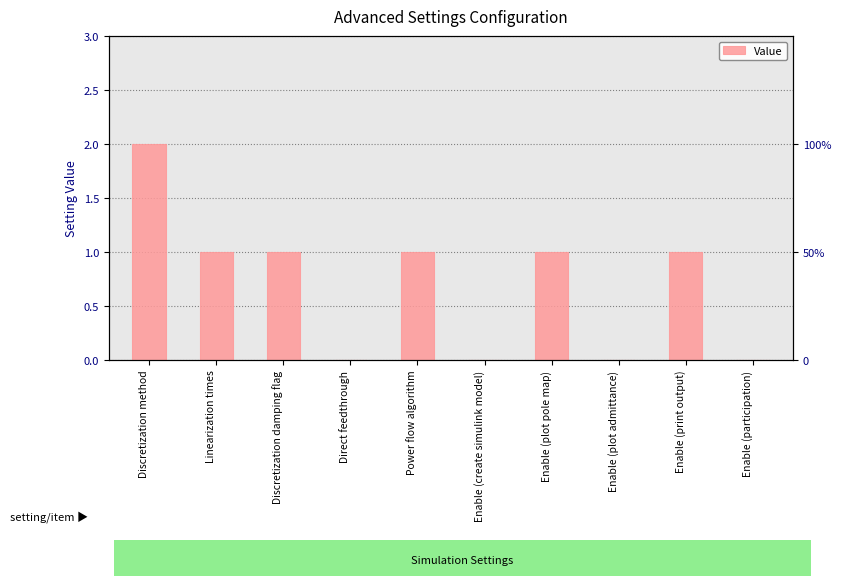

What is the average value?

1